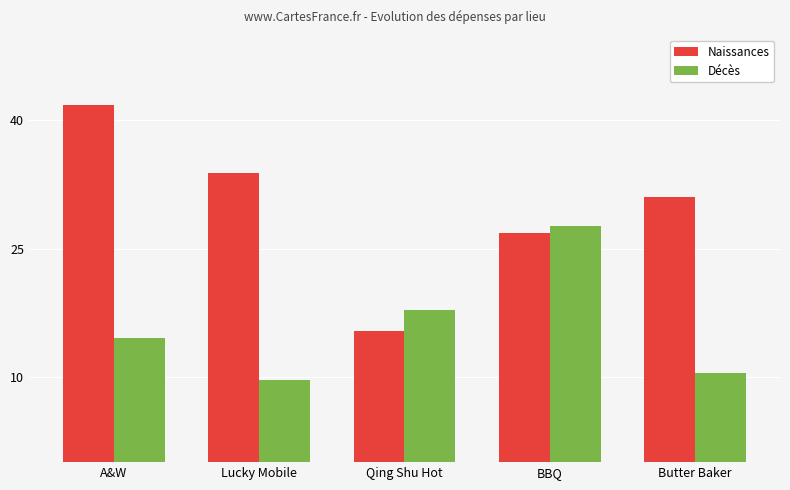

How many data points in Naissances are less than 31?

2